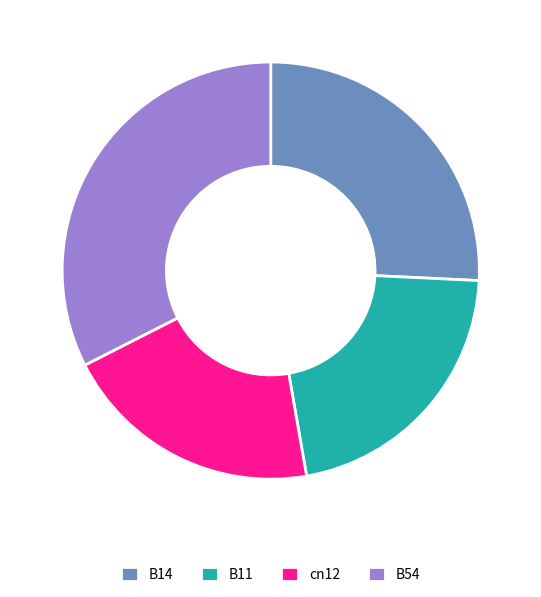

Approximately how many times larger is the value at B54 compared to cn12?

1.6